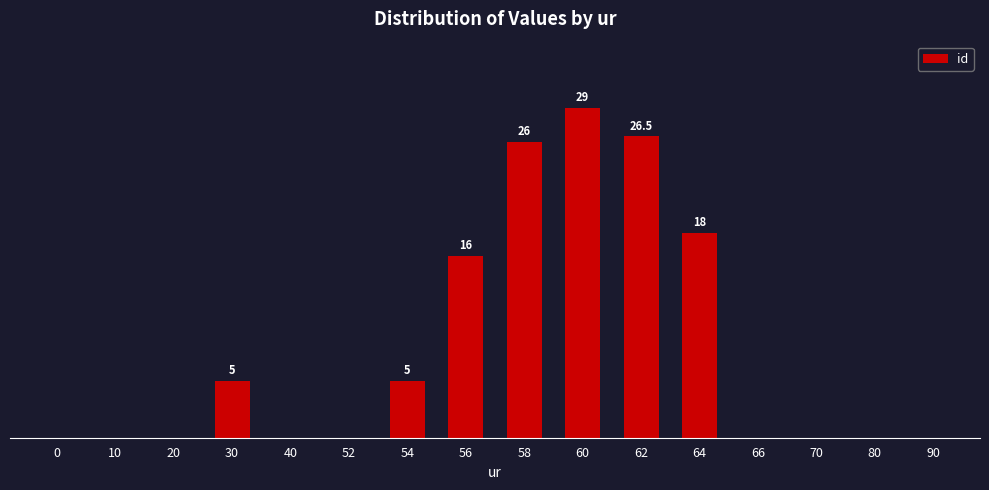

What is the change in value from 54 to 66?

-5.0